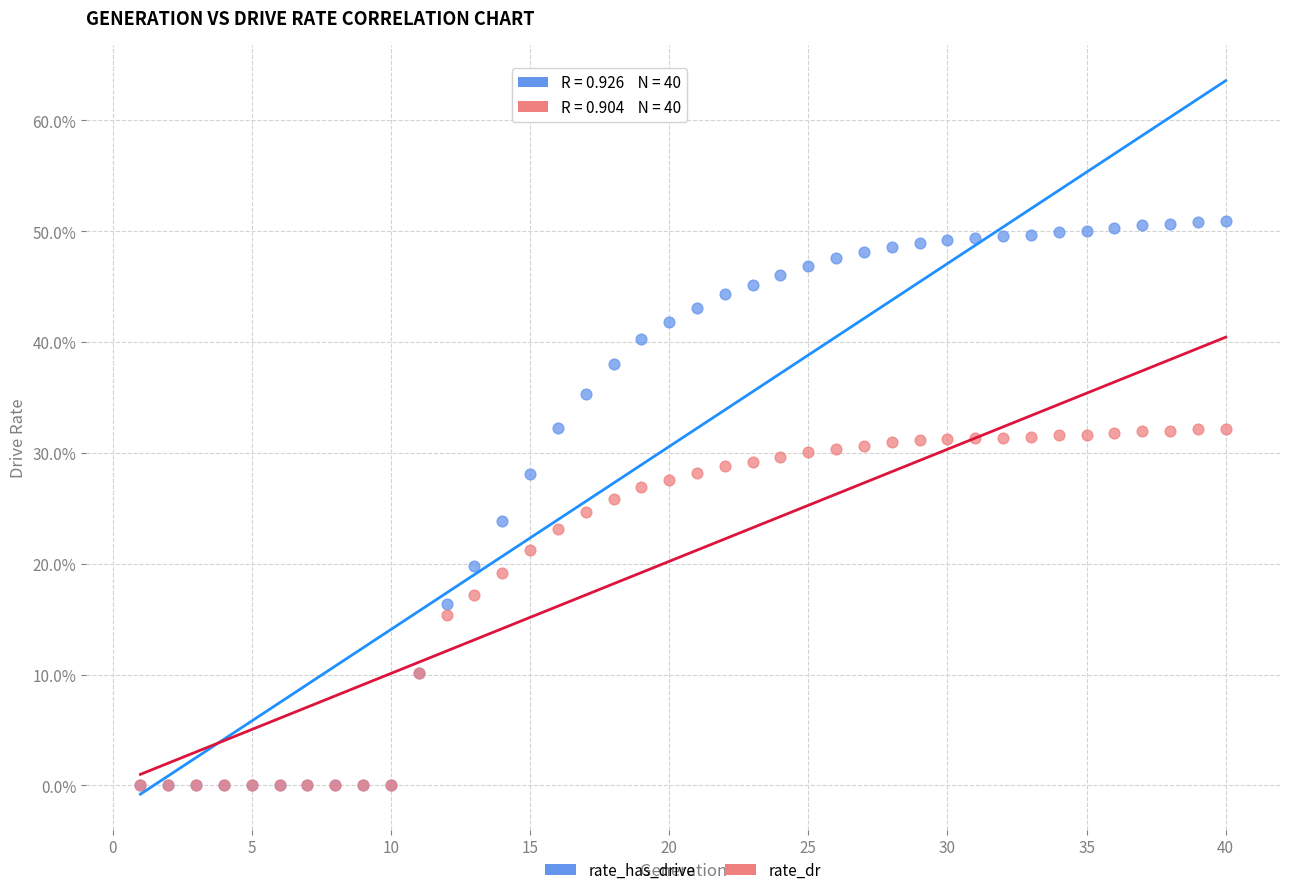

What are all the series names shown in the legend?

rate_has_drive, rate_dr